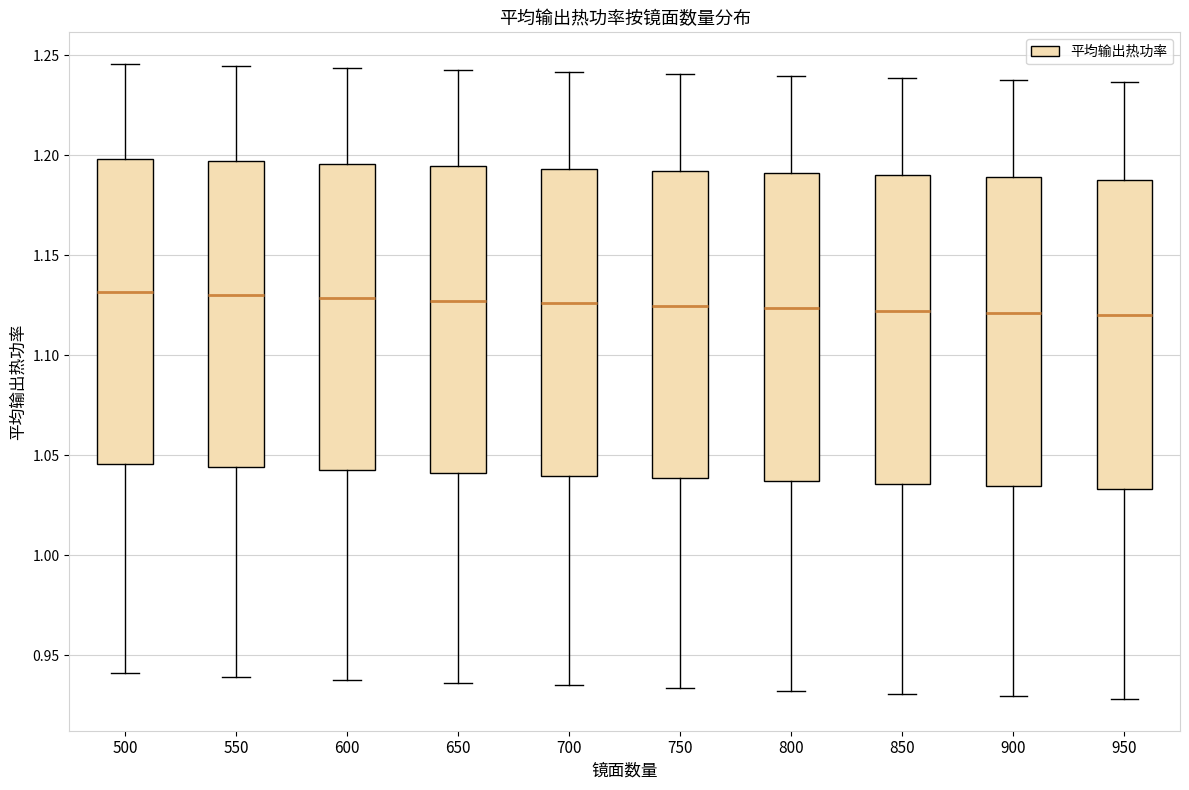

Where does the upper whisker of the box at x = 500 end on the y-axis? The values are not printed on the chart, so give them approximately, as read against the axis.

1.245